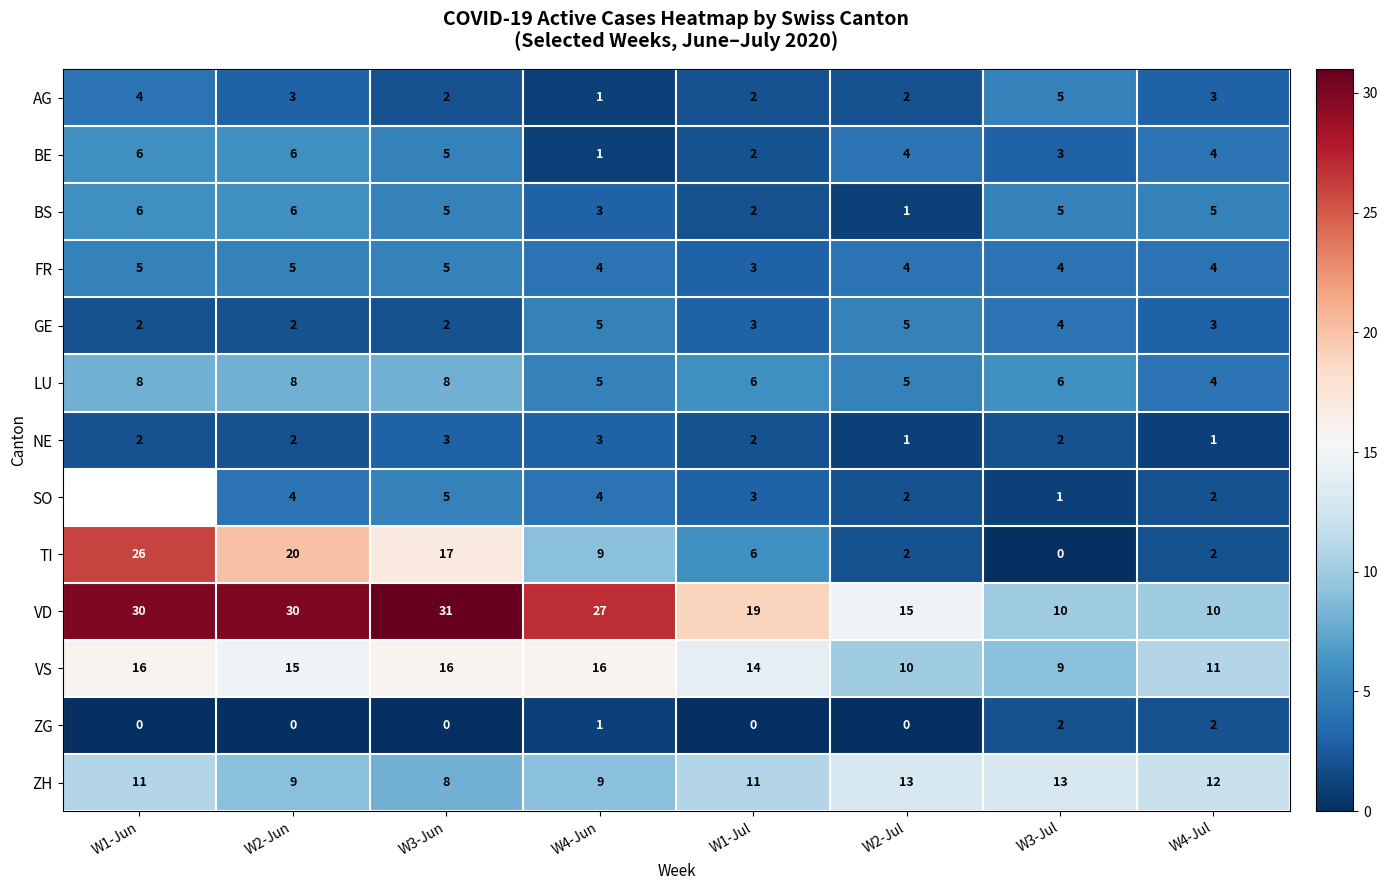

At how many categories does at least one series exceed 16?

5